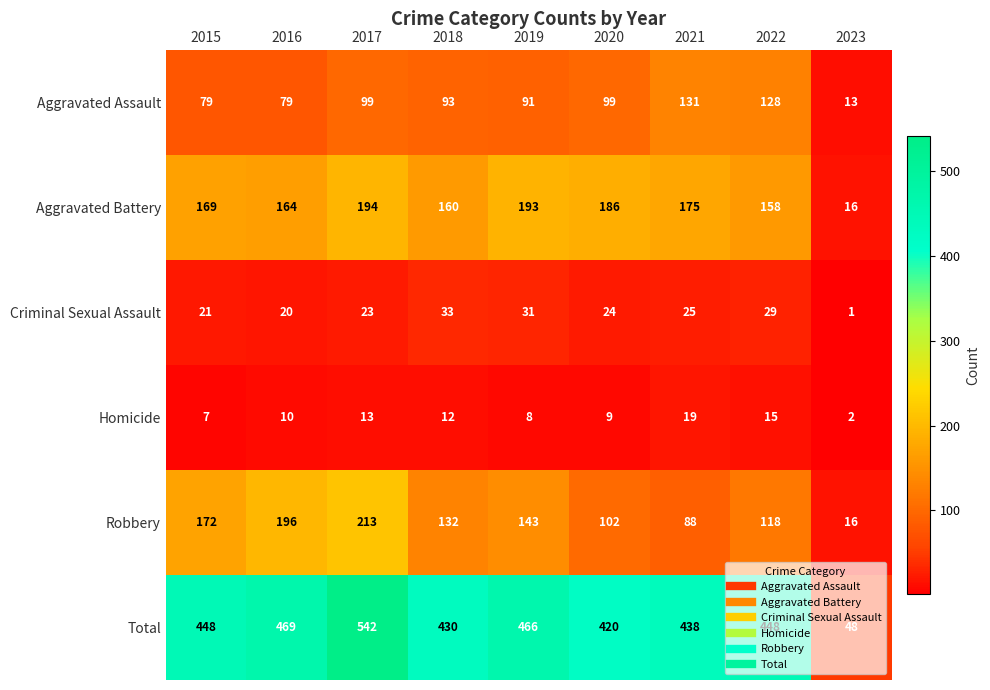

Which series has the widest spread of values?

Total